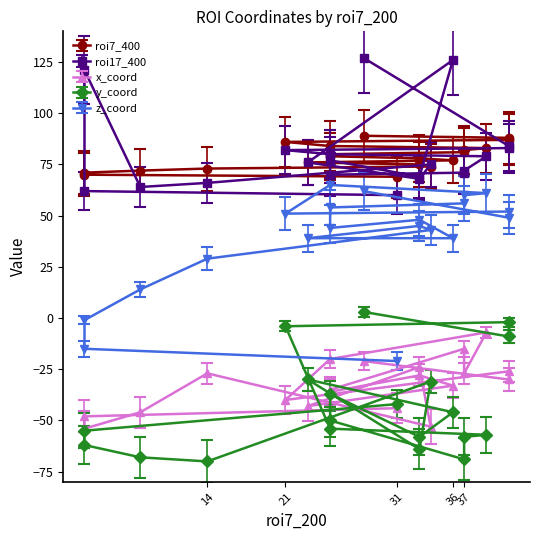

What is the highest value of the y_coord series?

3